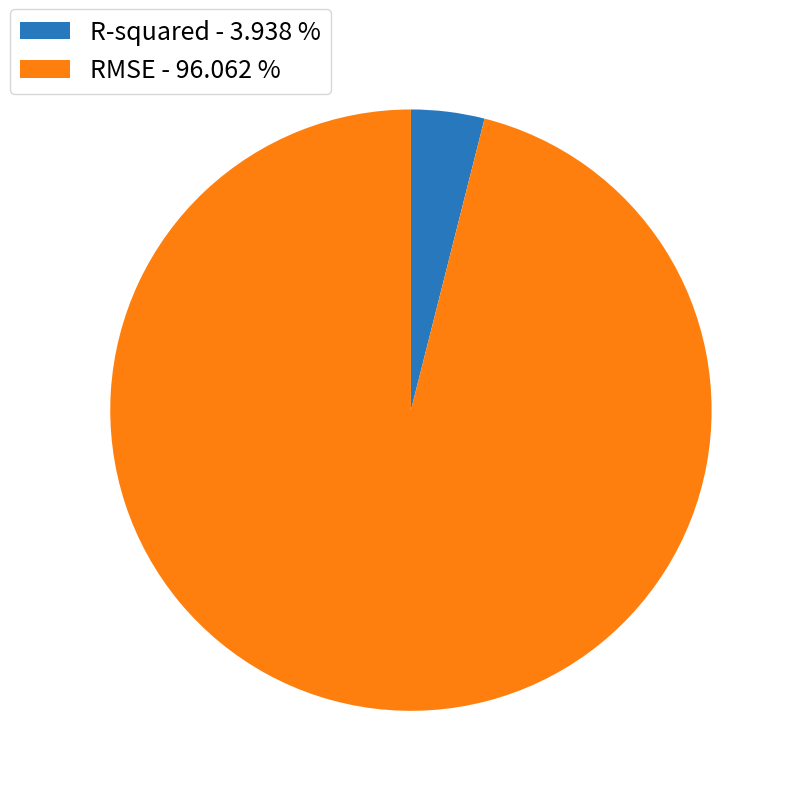

Is the sum of R-squared - 3.938 % and RMSE - 96.062 % greater than half?

Yes